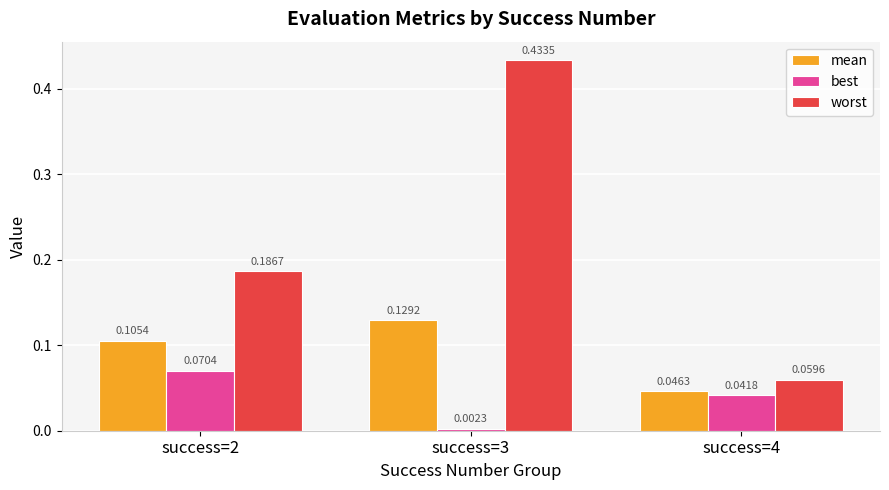

Which series has the widest spread of values?

worst